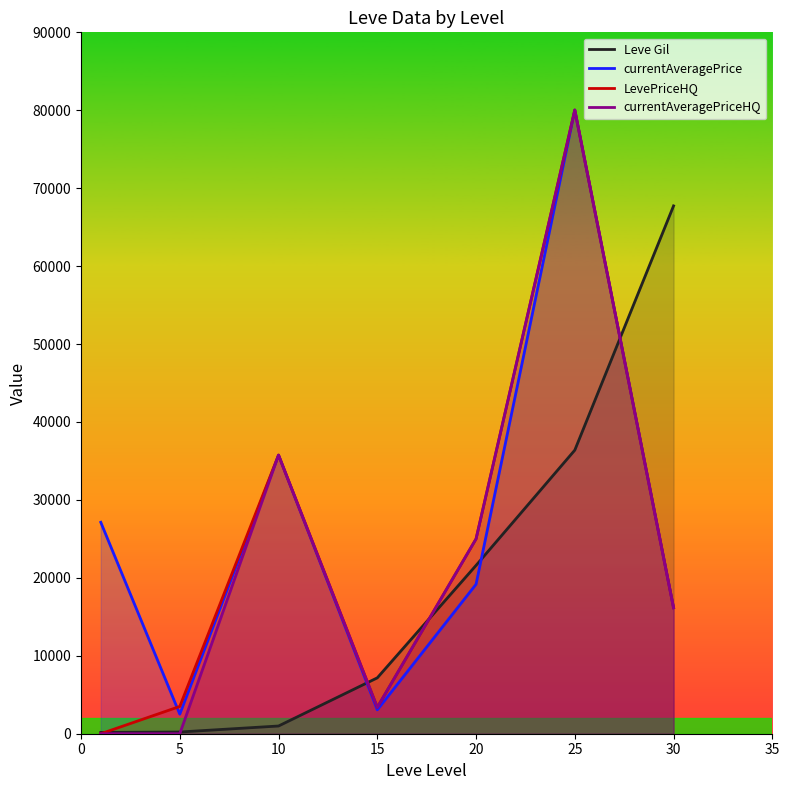

How many data points does each series have?

7